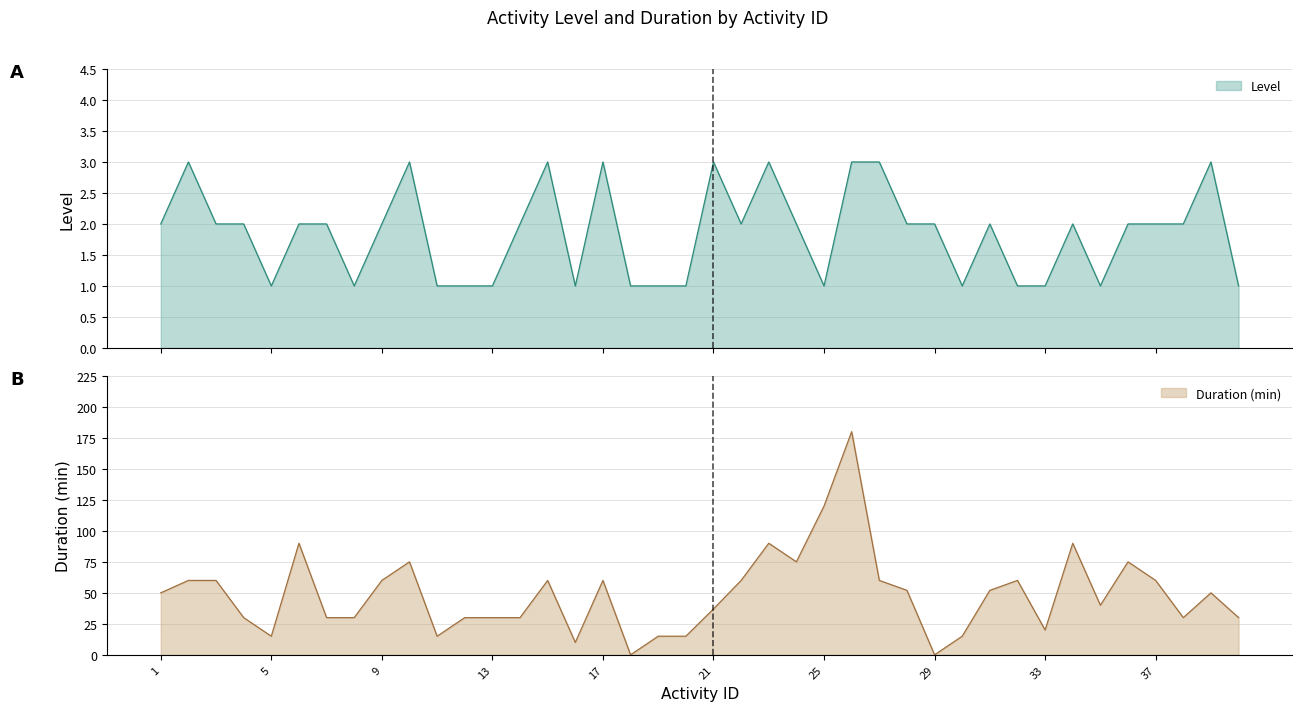

Where do Dauer_numeric and Level first cross each other?

17 and 18